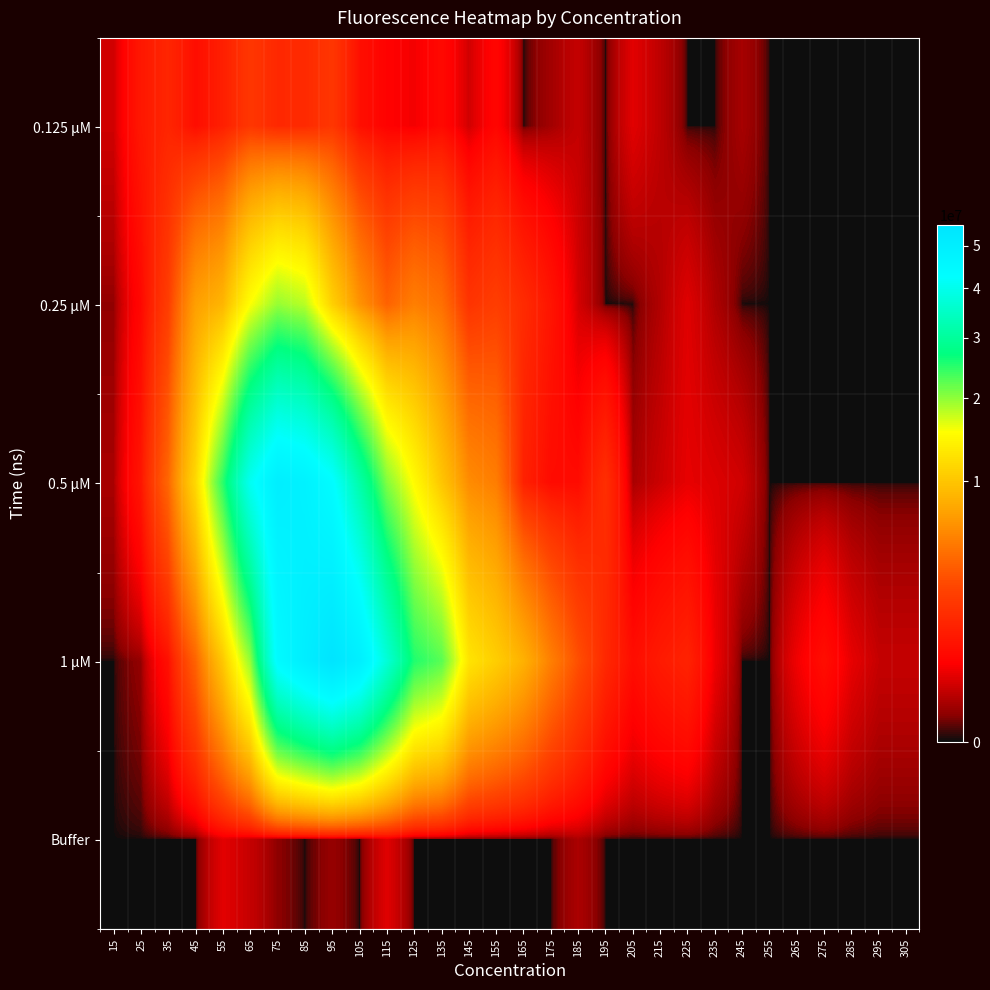

Between 295 and 285, which is larger?

295